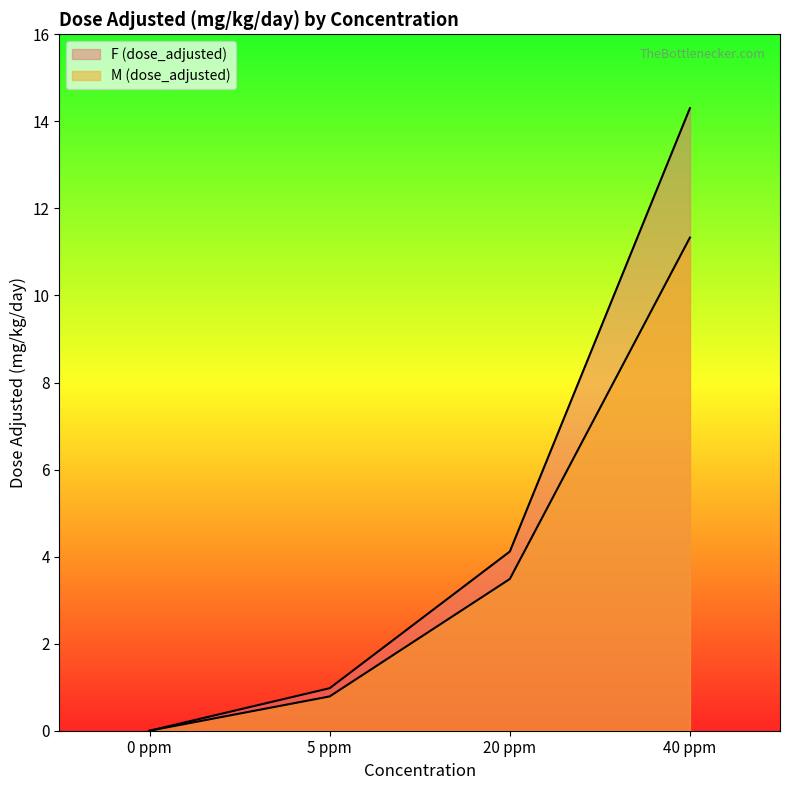

True or false: F (dose_adjusted) and M (dose_adjusted) cross at least once.

False